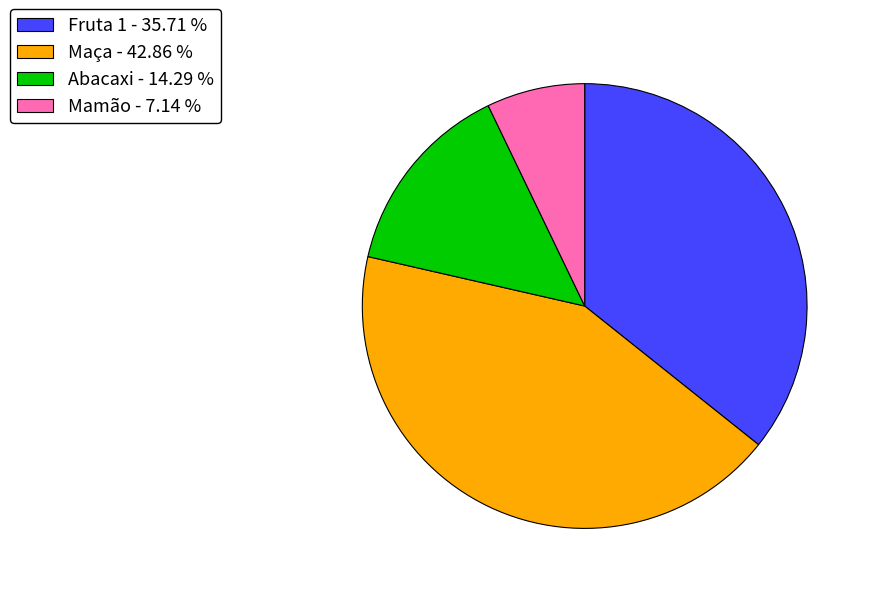

Is there a majority slice in this chart?

No